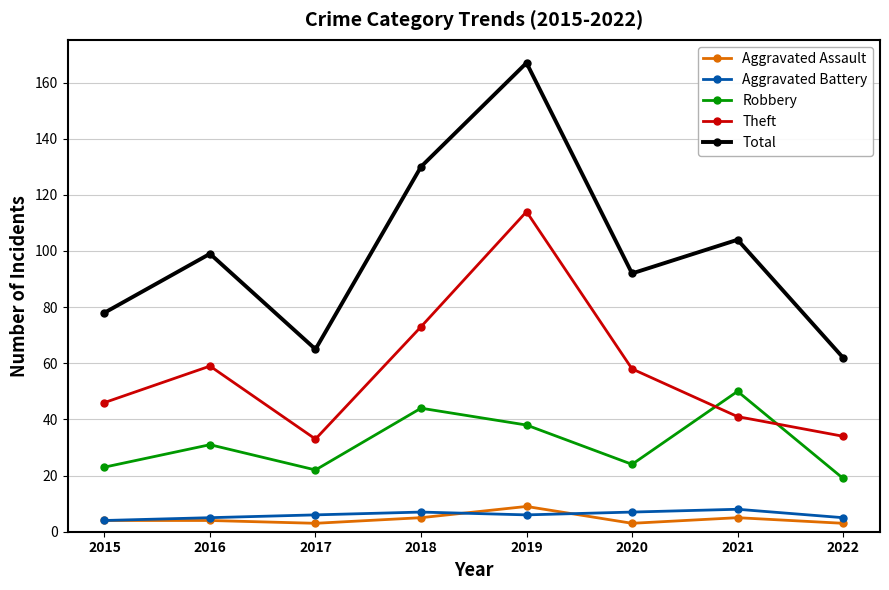

True or false: Aggravated Assault has a value of 5 at 2018.

True